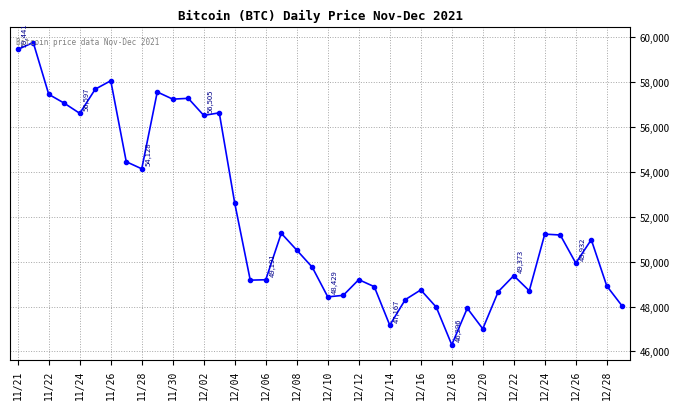

True or false: the data has more than 2 interior local peaks.

True